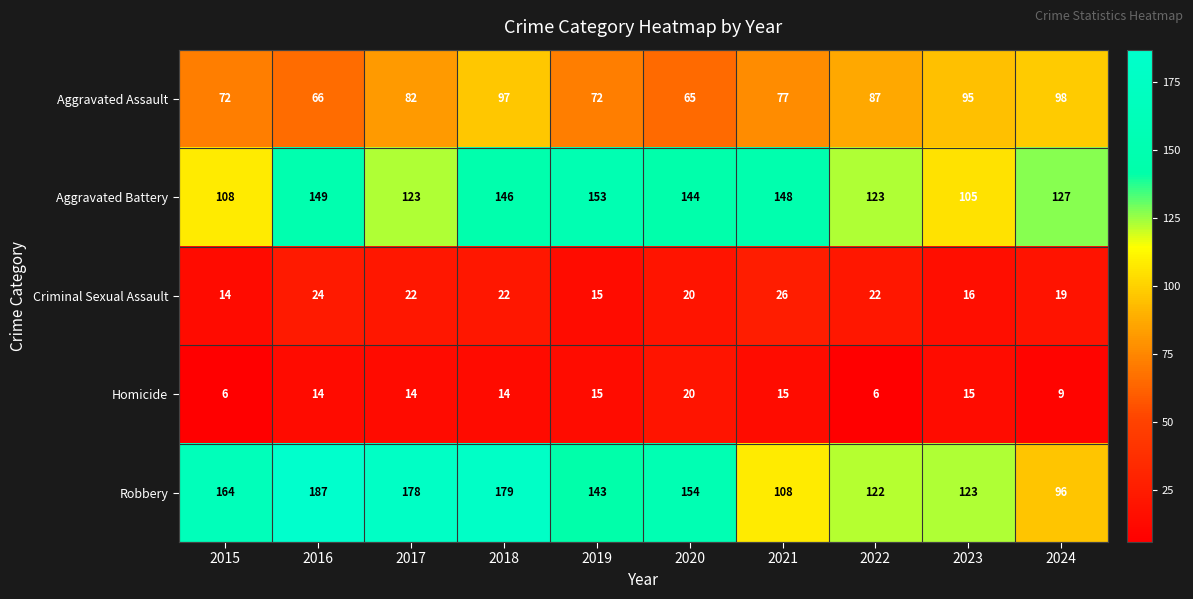

How many data points in Aggravated Battery are less than 144?

5